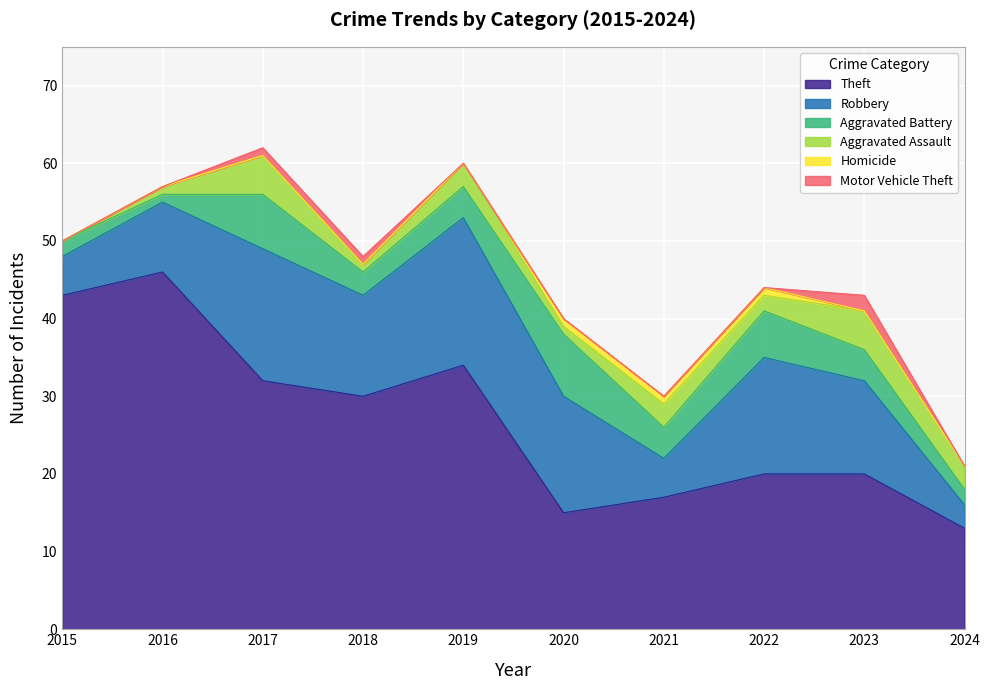

Is it true that Robbery equals 17 at 2023?

False